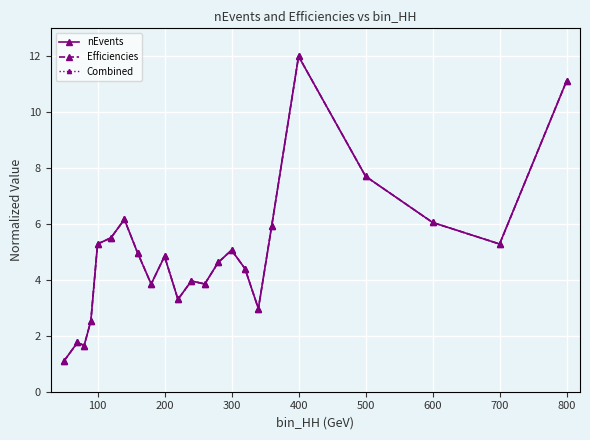

Which series has the largest total across all categories?

nEvents